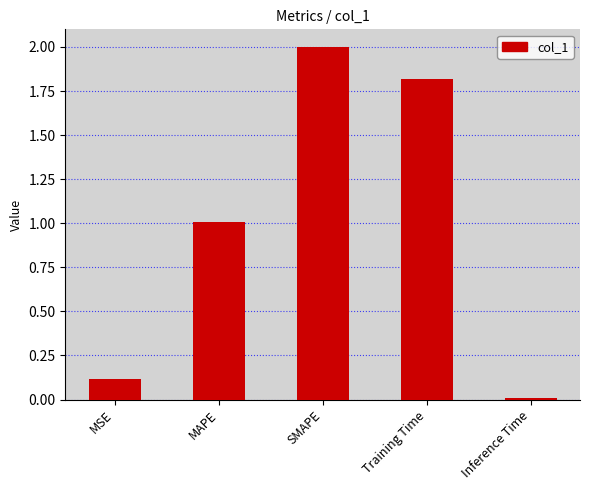

True or false: the data shows 0.4 at MAPE.

False